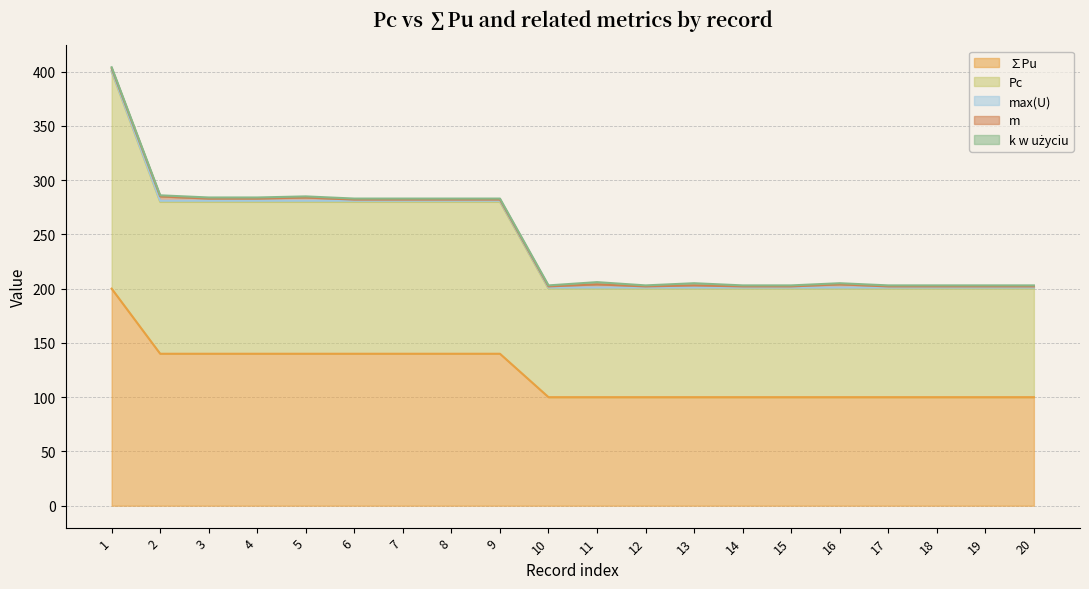

Between 6 and 17, which is larger?

6